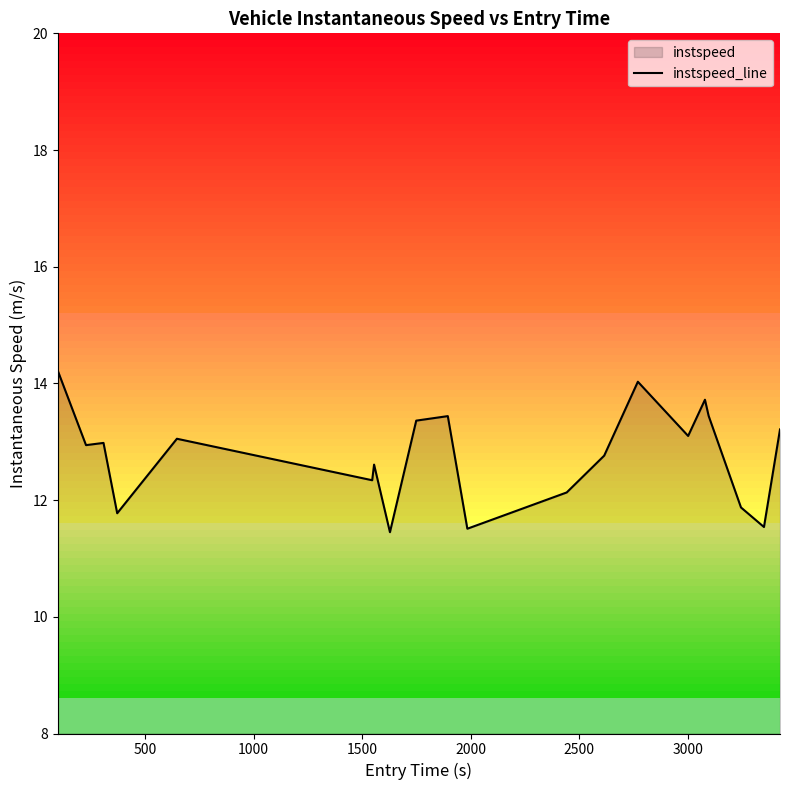

Does the chart display data point markers on the line(s)?

No